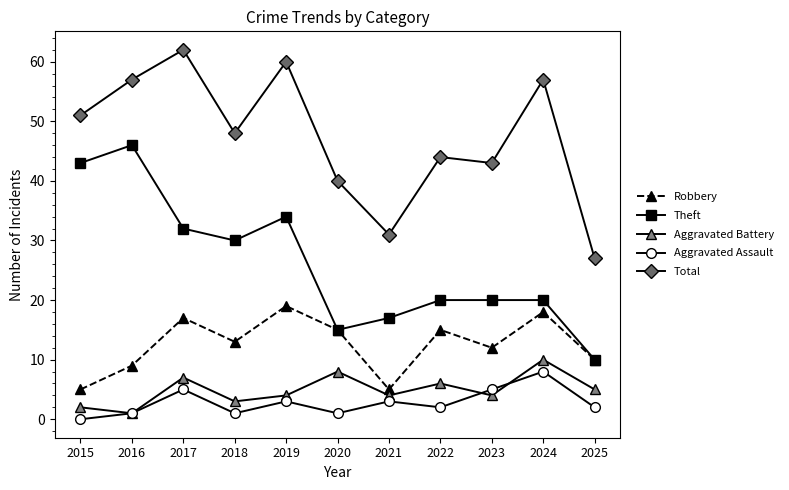

How many interior local valleys does the Total series have?

3